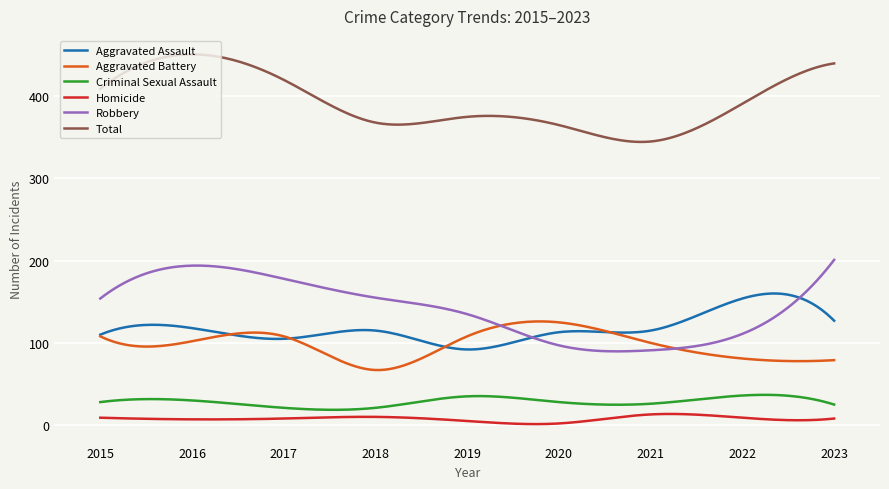

In Robbery, how many points are lower than both neighbors (excluding endpoints)?

1